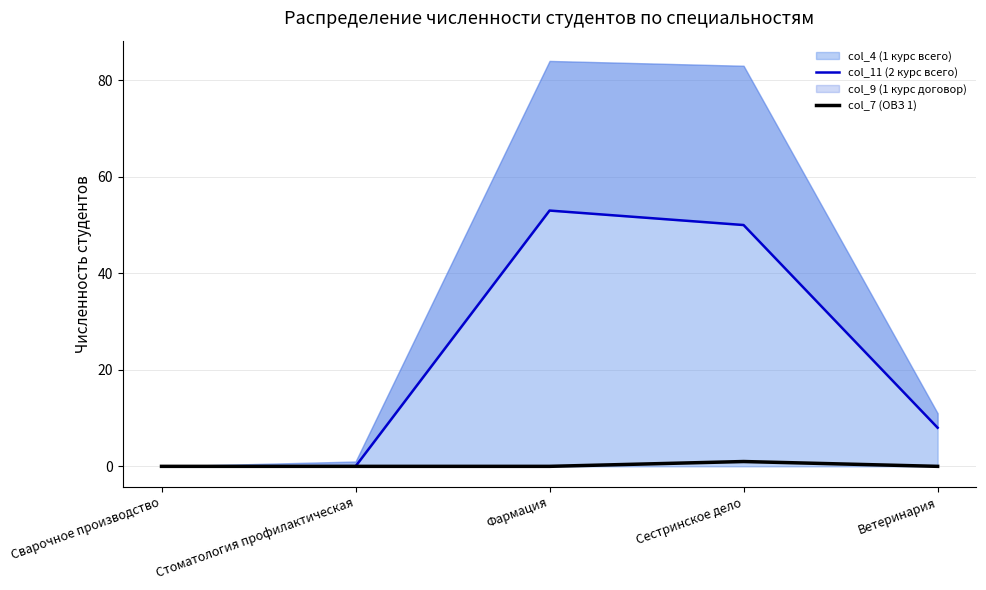

What is the label of the 1st point from the left?

Сварочное производство